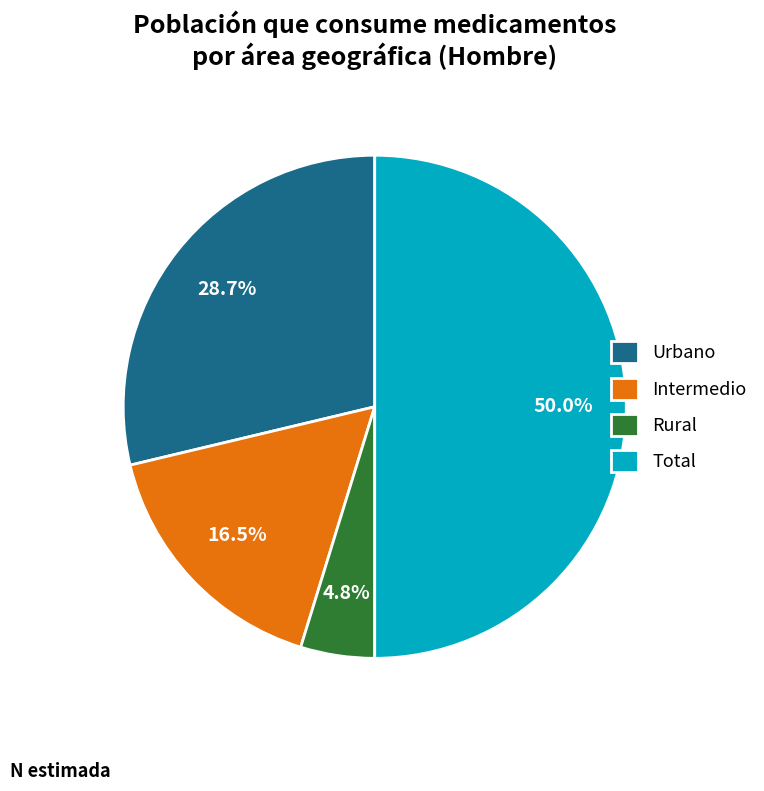

Between Rural and Total, which is larger?

Total